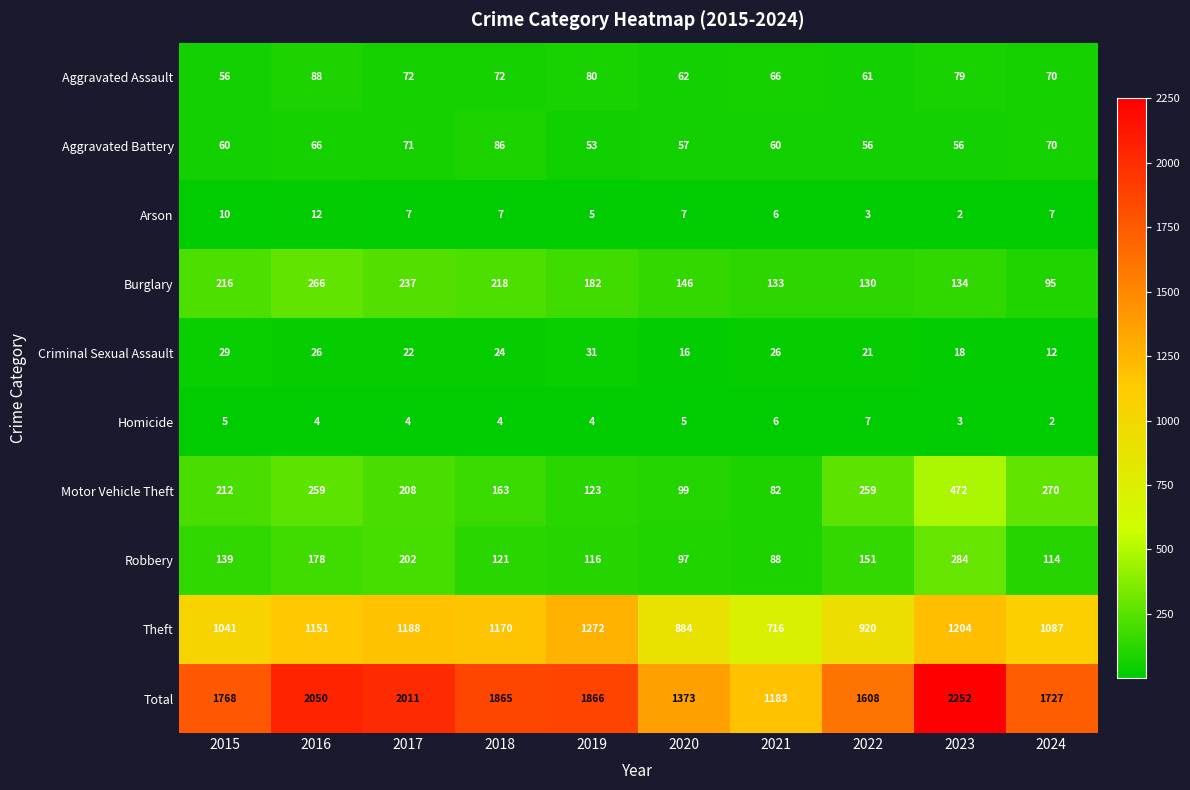

What is the spread (max minus min) of values at 2015?

1763